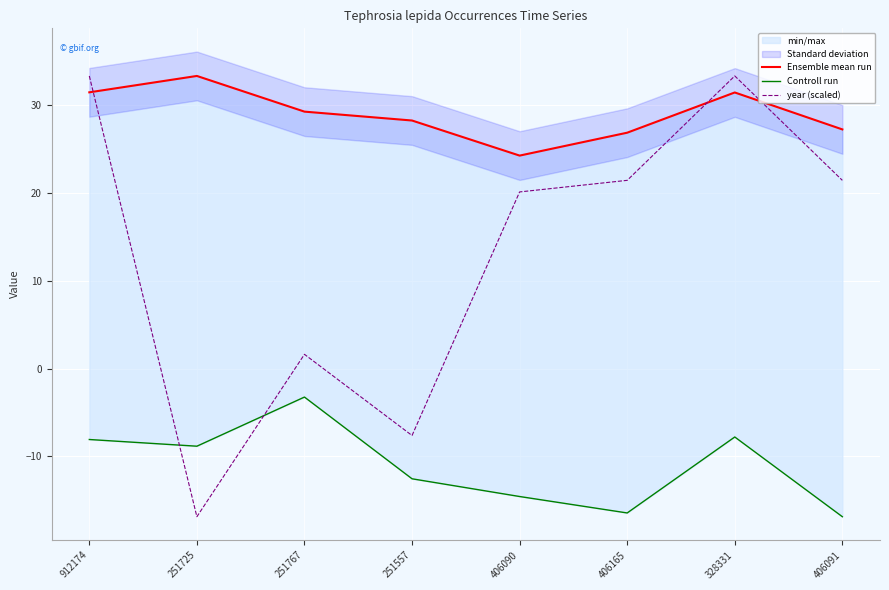

What value does the Ensemble mean run series have at 251557?

28.3